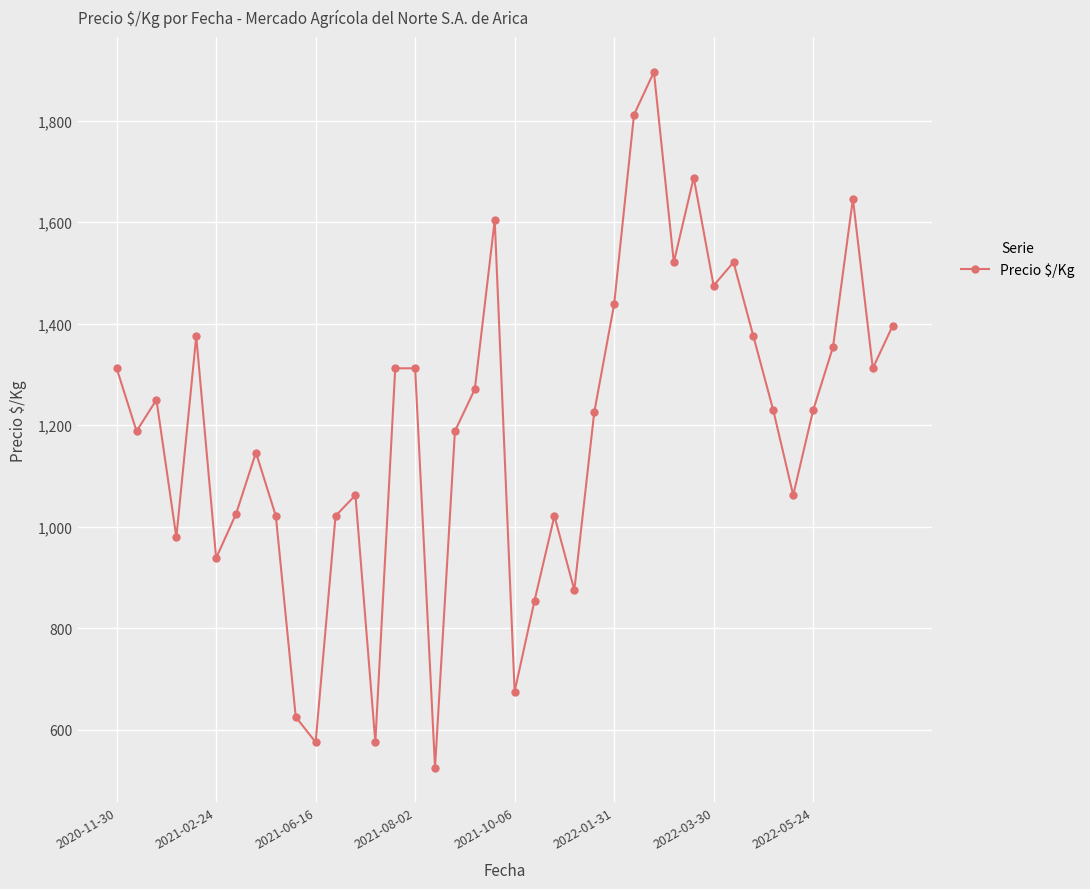

What is the greatest value displayed?

1896